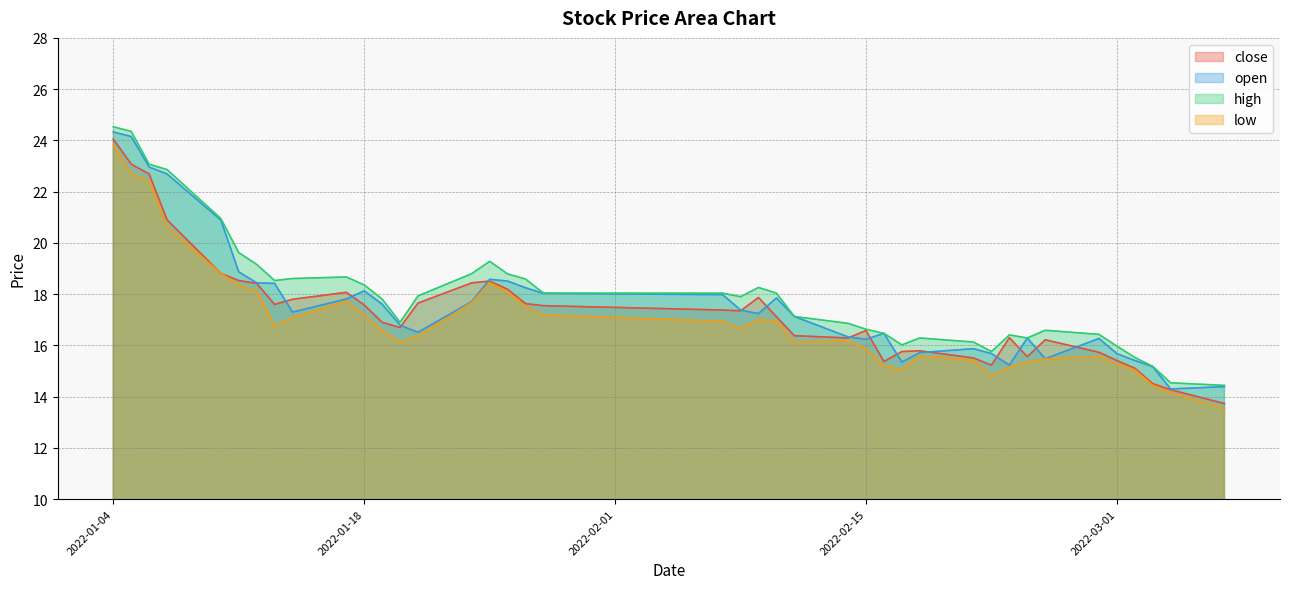

What is the total value across all series at 2022-01-14?

70.8